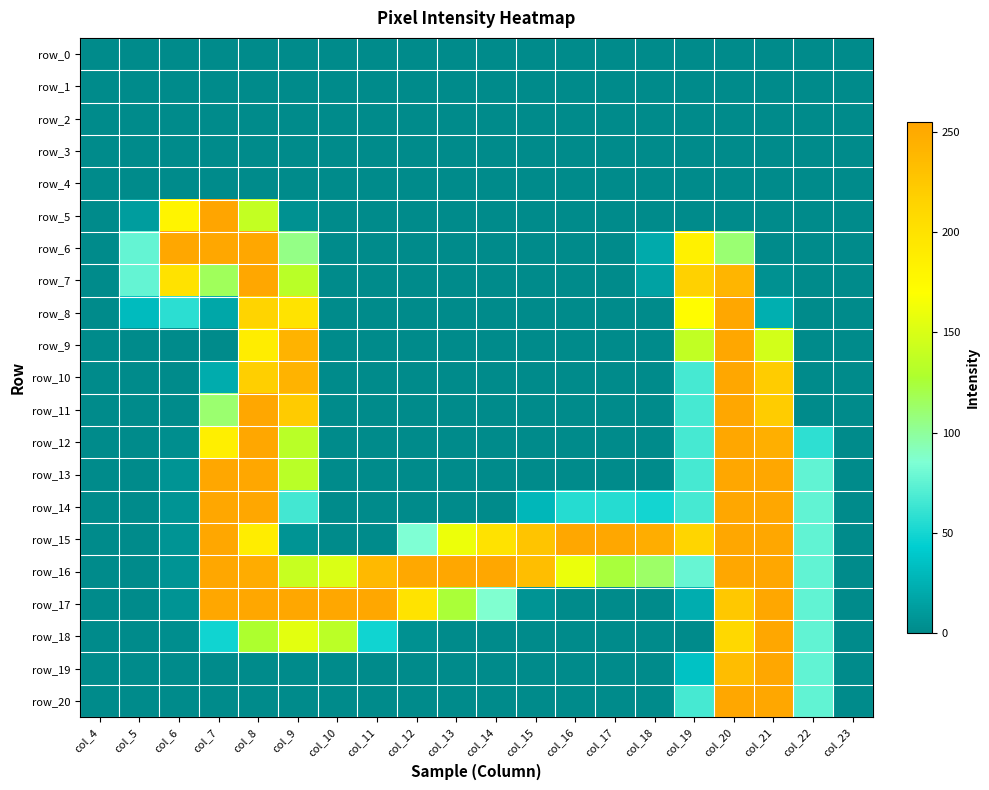

Rank the series at col_17 from highest to lowest value.

row_15, row_16, row_14, row_0, row_1, row_2, row_3, row_4, row_5, row_6, row_7, row_8, row_9, row_10, row_11, row_12, row_13, row_17, row_18, row_19, row_20